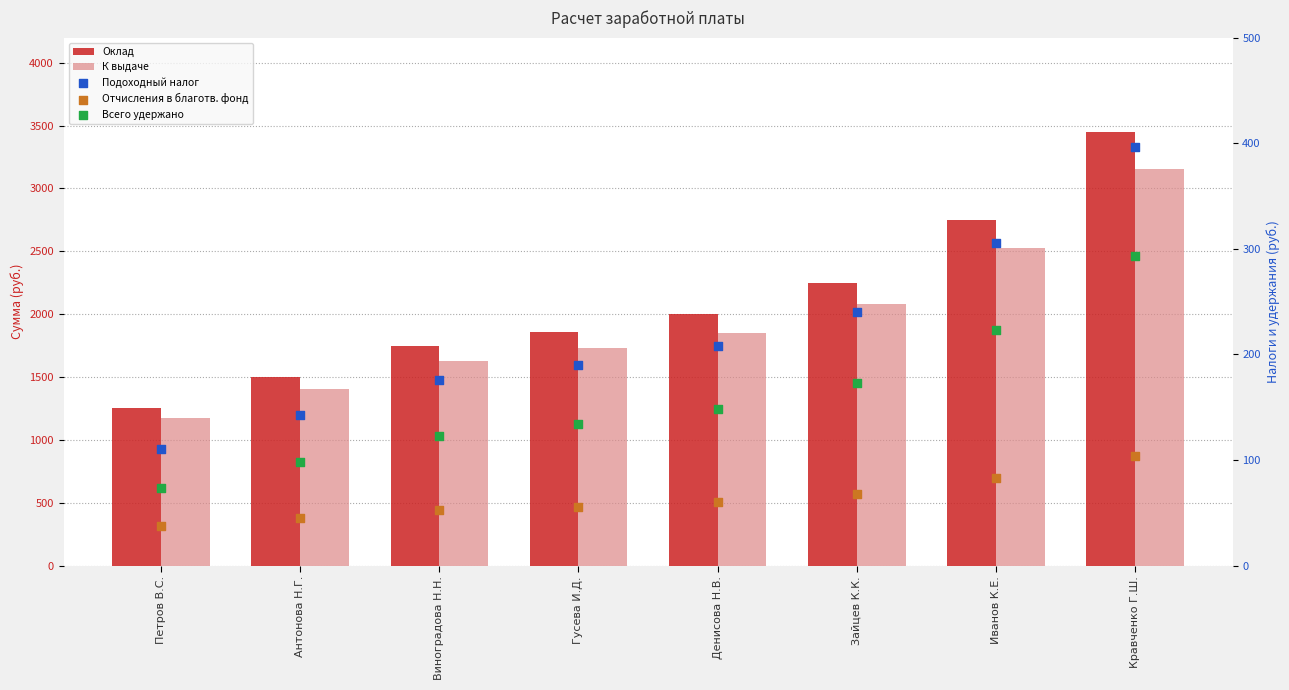

At how many categories does at least one series exceed 1179?

8